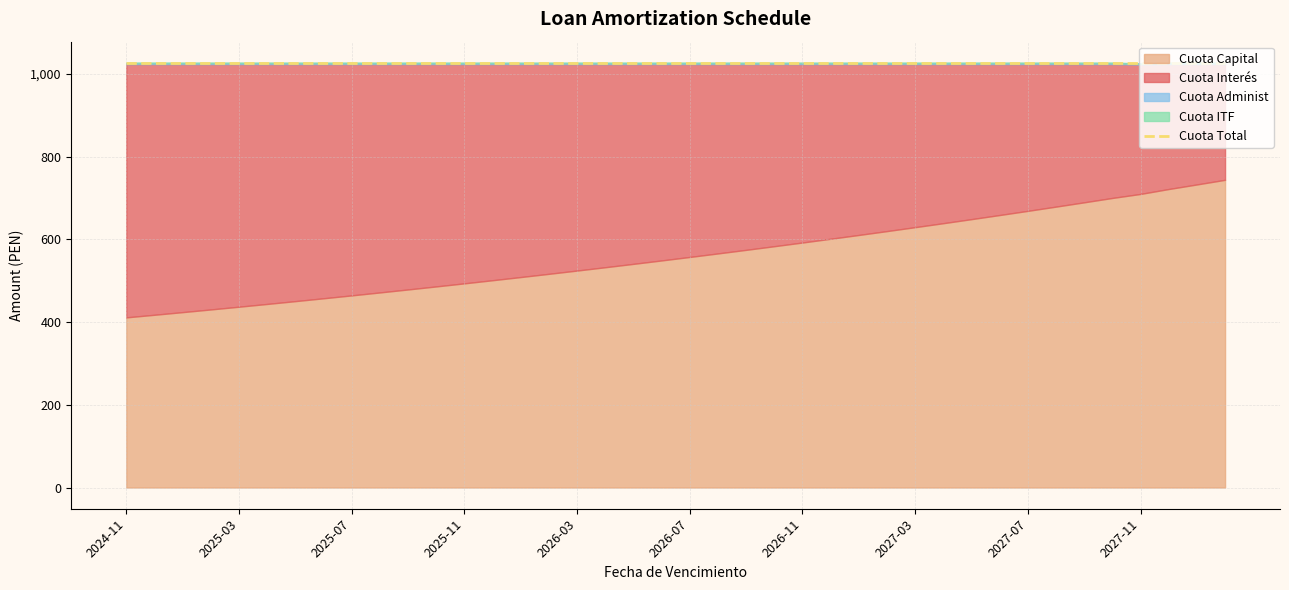

What is the value of the Cuota Total point at the 28th from the left?

1026.9